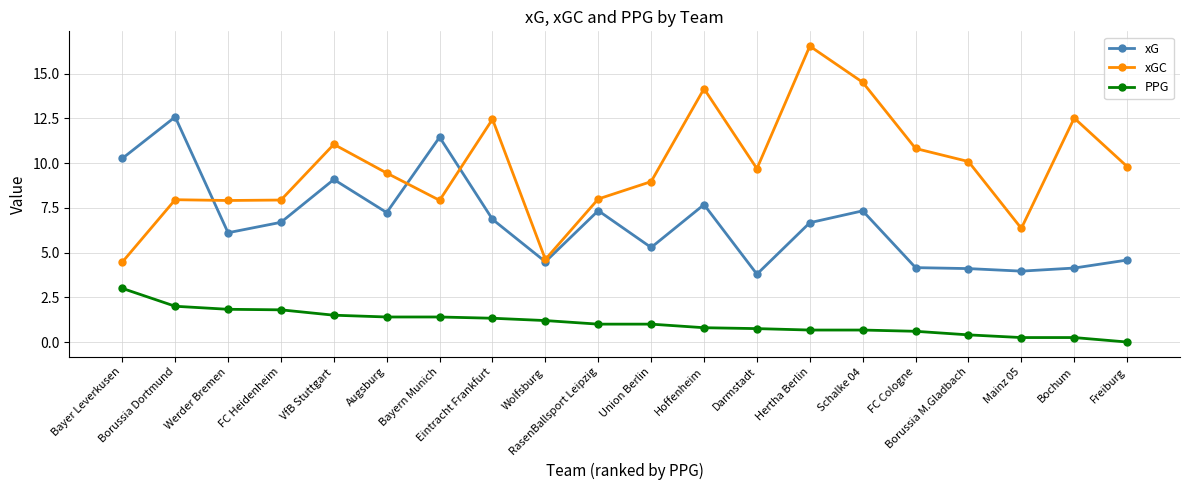

After their last crossing, which series has the higher values: xG or xGC?

xGC